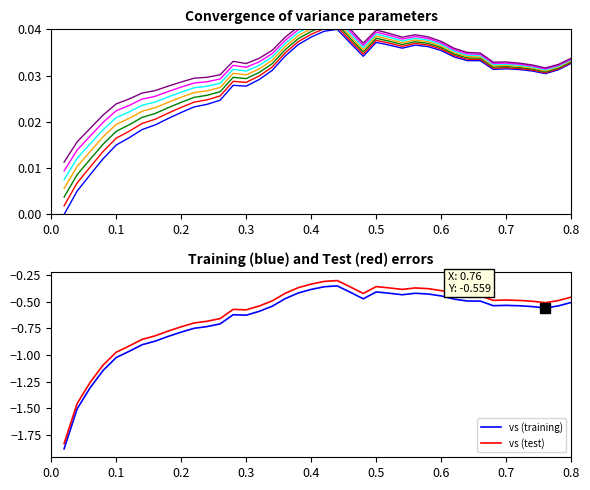

True or false: vs (test) and vs (training) intersect in this chart.

False